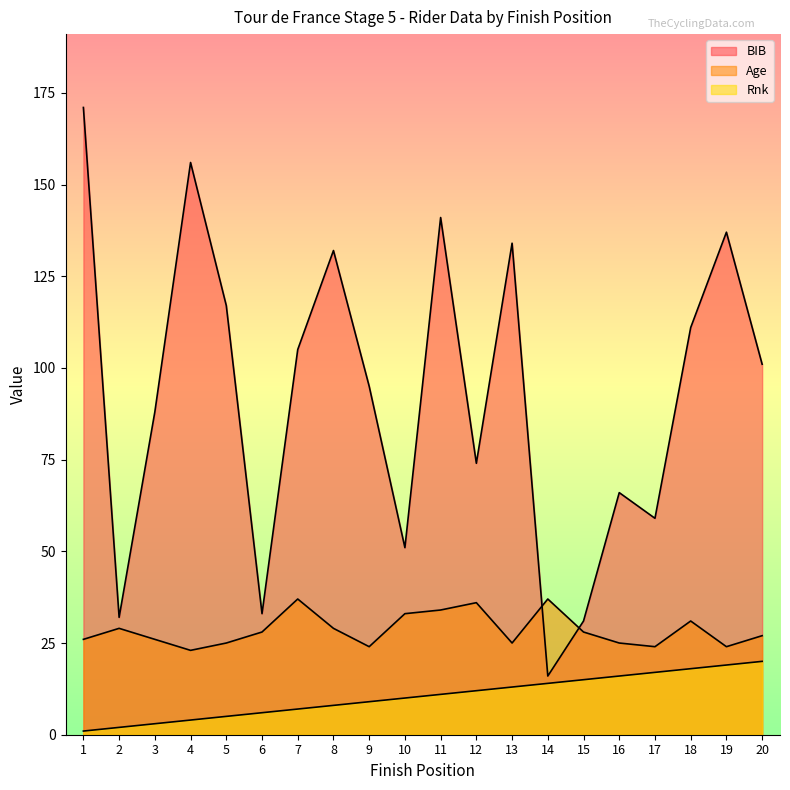

Rank the categories by Age value from highest to lowest.

7, 14, 12, 11, 10, 18, 2, 8, 6, 15, 20, 1, 3, 5, 13, 16, 9, 17, 19, 4